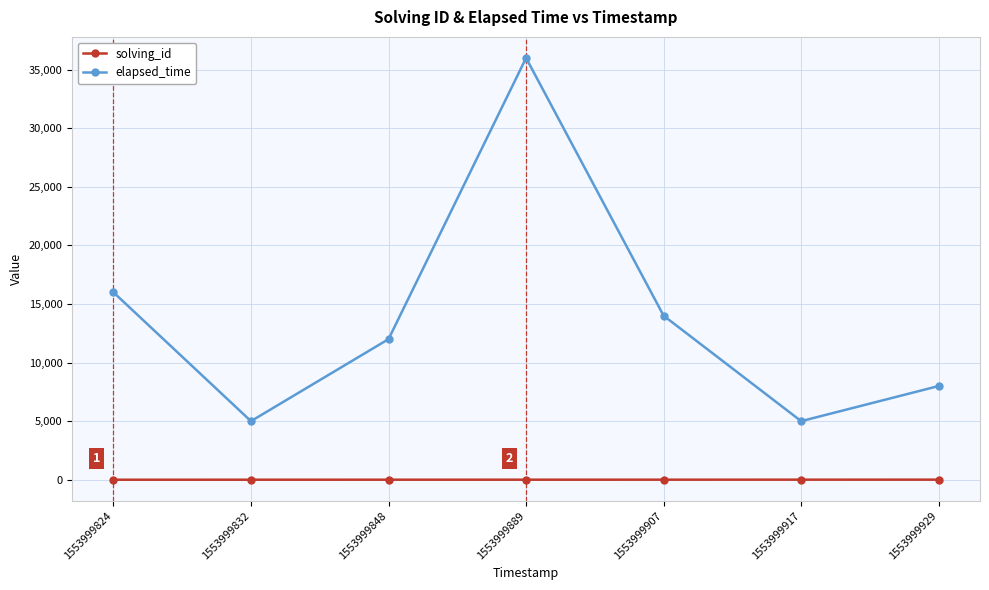

What is the spread (max minus min) of values at 1553999832?

4998